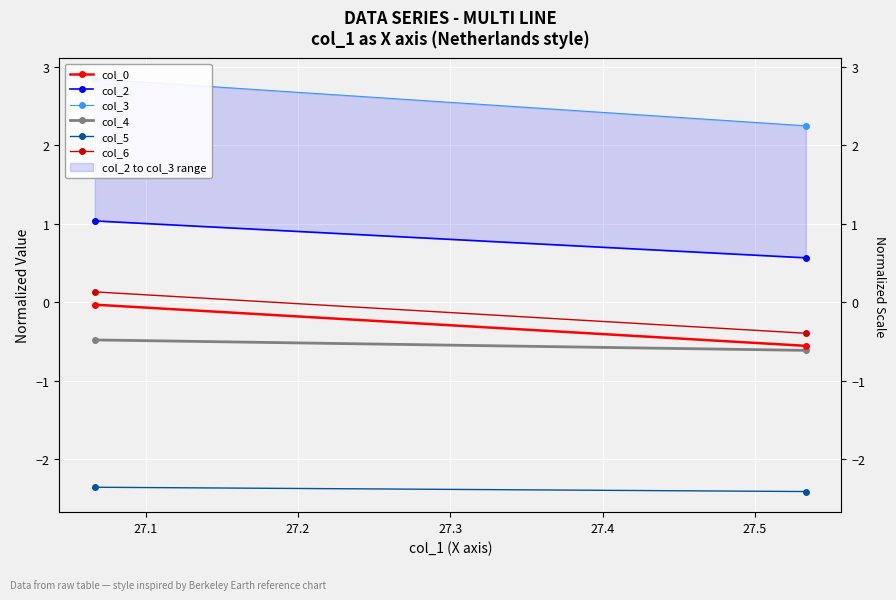

What is the value of the col_5 point at the 2nd from the left?

-2.4